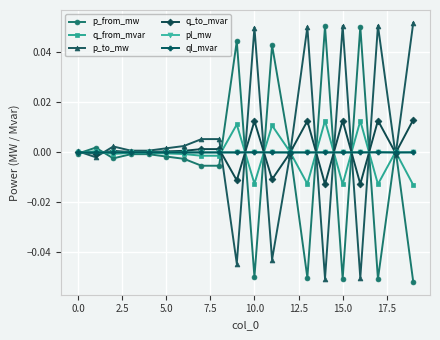

True or false: pl_mw and q_to_mvar intersect in this chart.

True